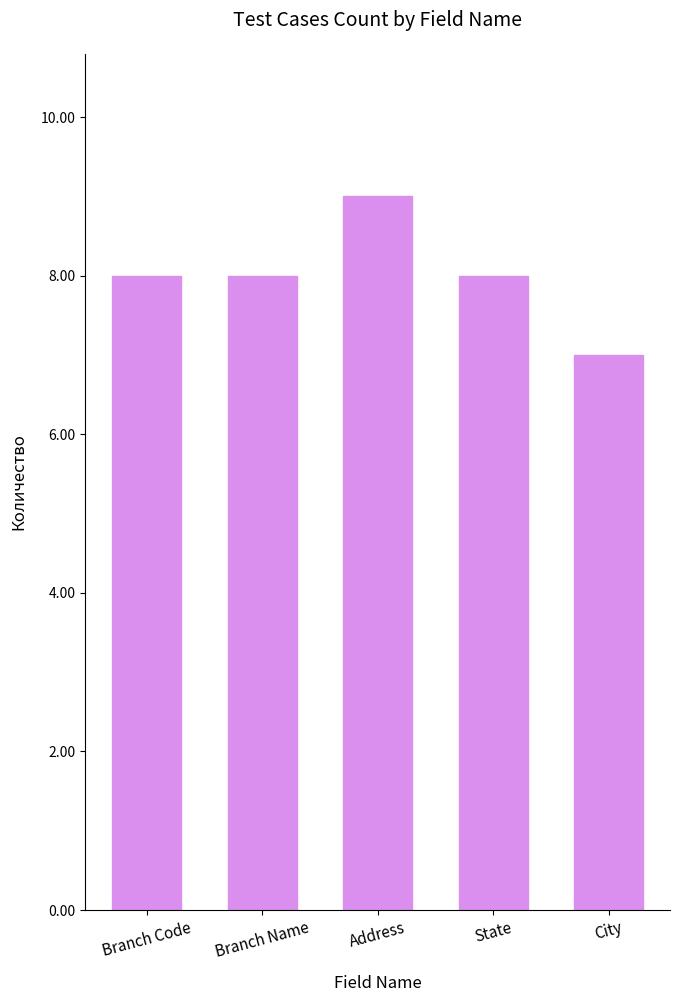

Reading left to right, list all the values displayed in this chart.

8	8	9	8	7